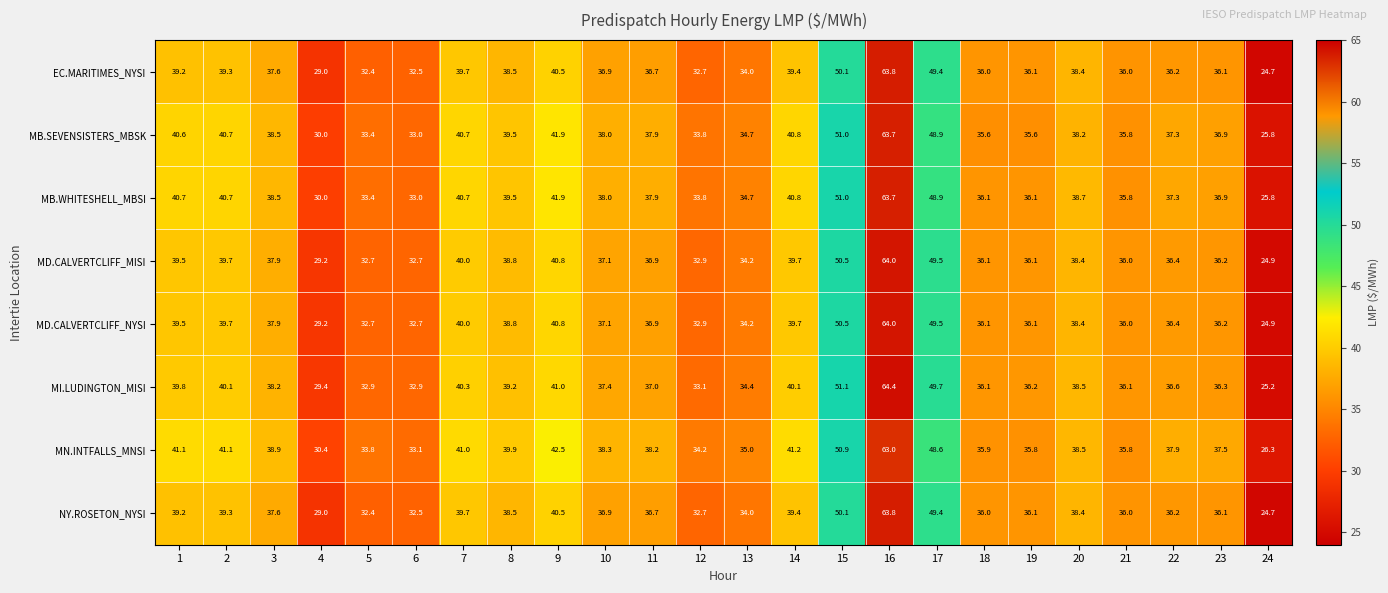

How many distinct data groups are displayed?

8